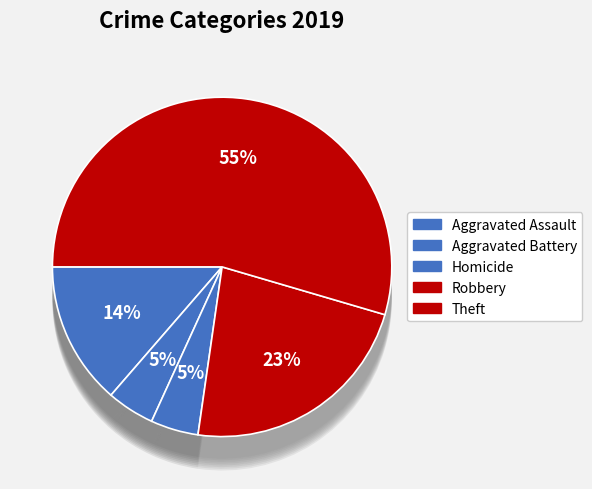

To the nearest percent, what portion does Robbery represent?

23%